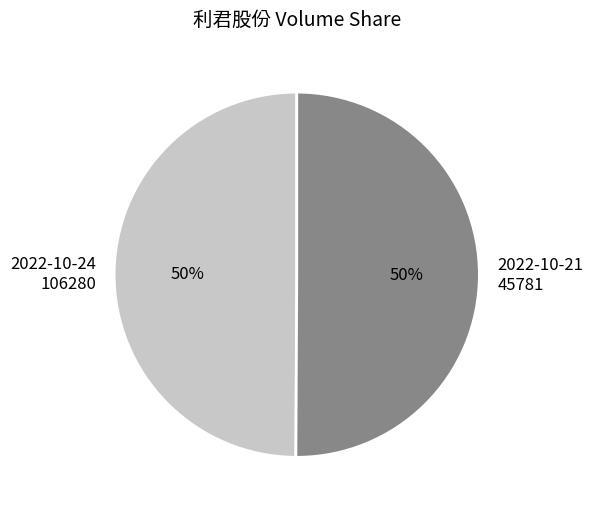

Is the sum of 2022-10-24 106280 and 2022-10-21 45781 greater than half?

Yes